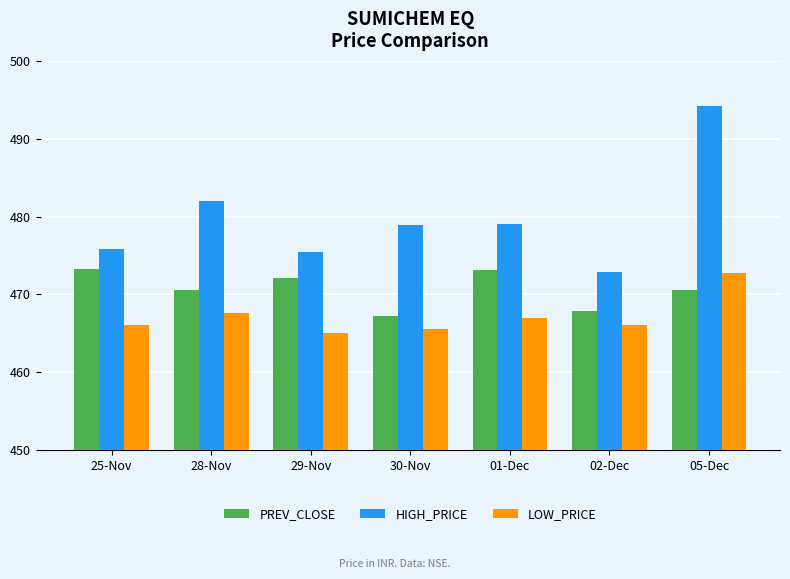

What position from the right is 28-Nov?

6